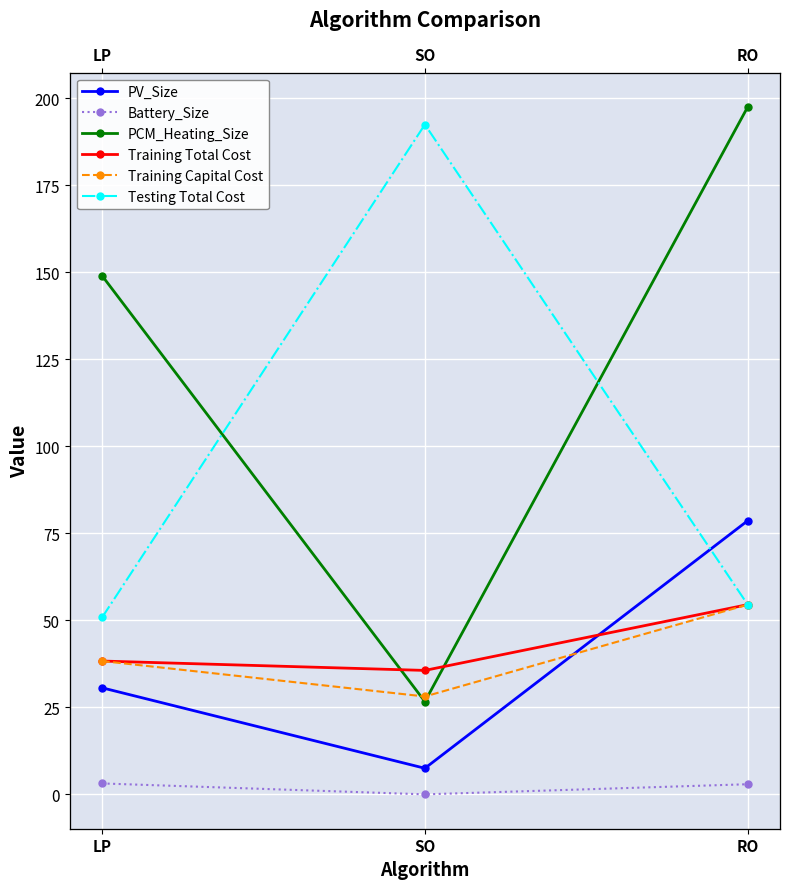

Which series changed the most between LP and RO?

PCM_Heating_Size